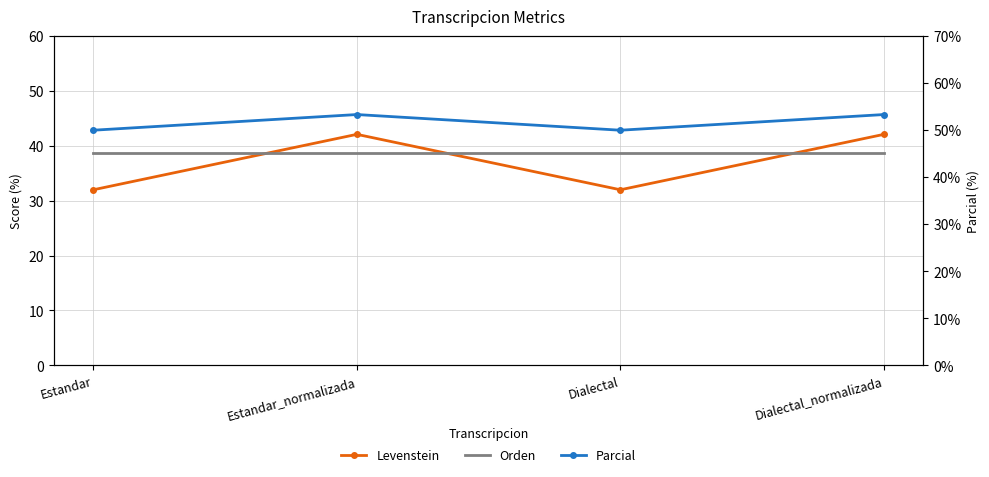

Reading right to left, transcribe all the data shown in this chart.

Levenstein: 42.1	32.0	42.1	32.0
Orden: 38.7	38.7	38.7	38.7
Parcial: 53.3	50.0	53.3	50.0